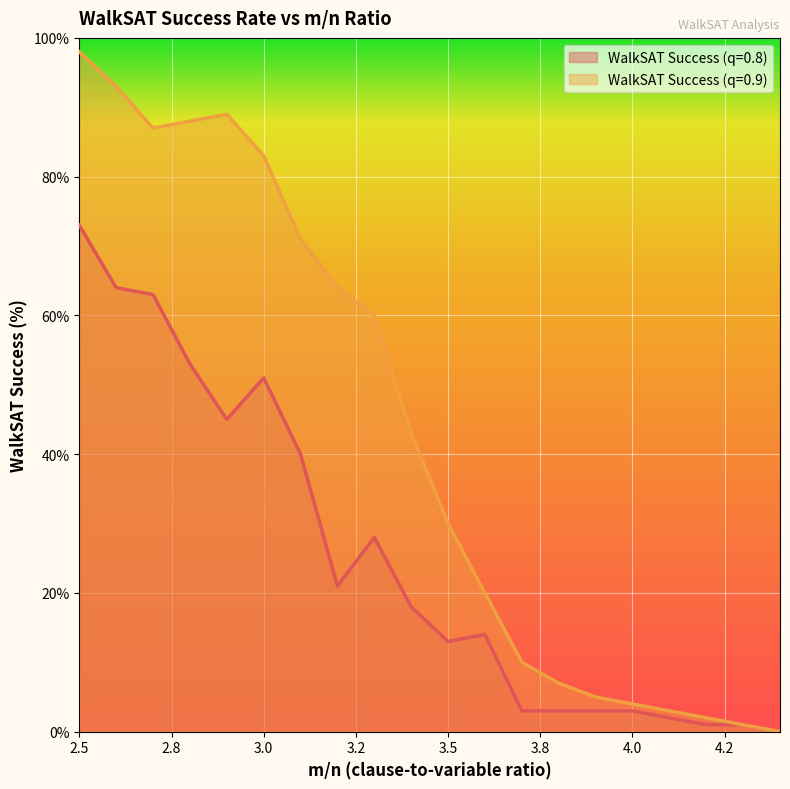

At which category is the sum across all series the highest?

2.5